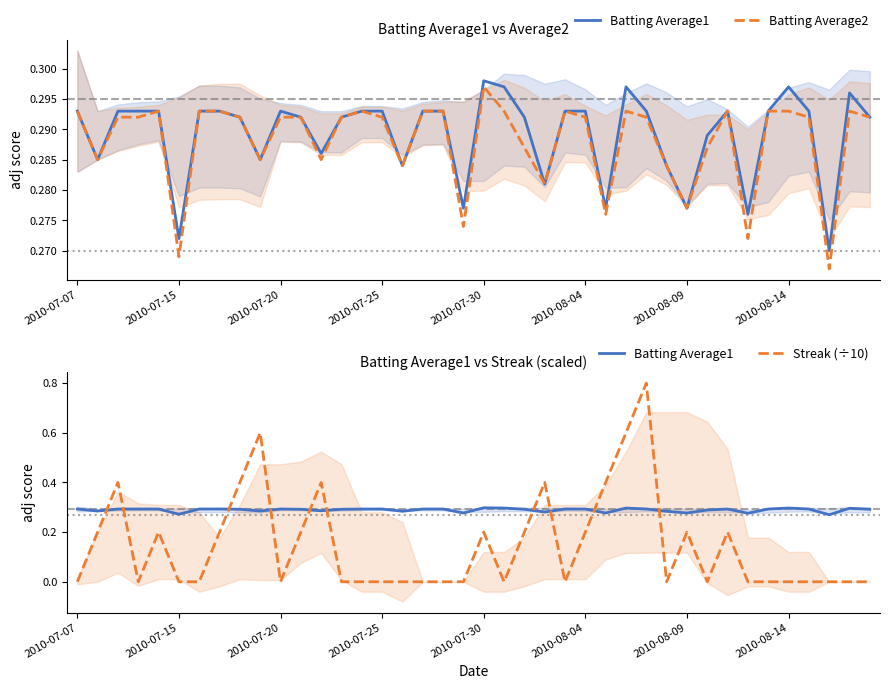

At 2010-07-07, list the series in order from smallest to largest.

Streak (÷10), Batting Average1, Batting Average2